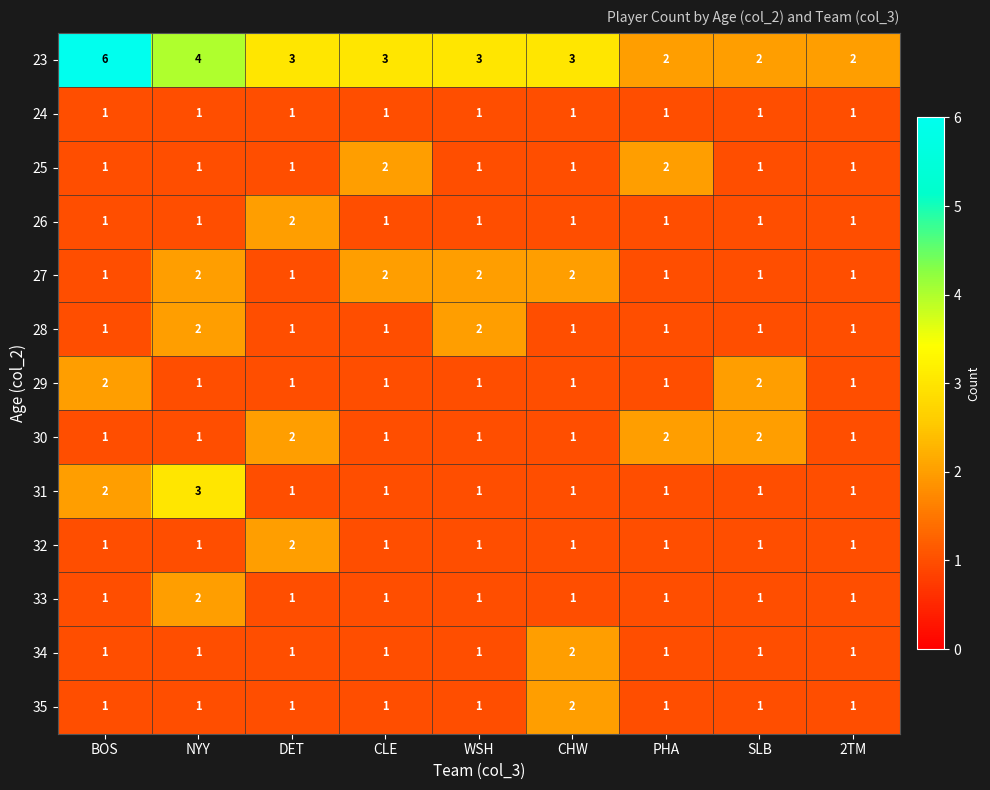

Which series has the largest range (max minus min)?

23